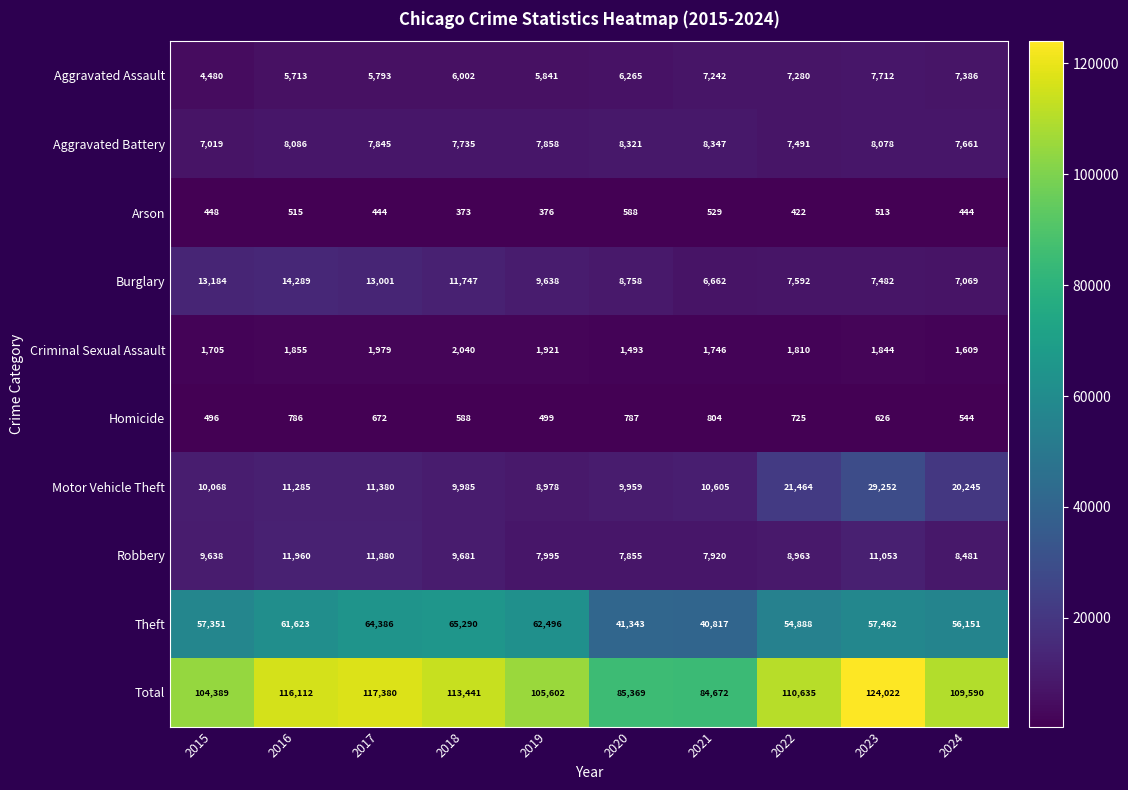

True or false: Aggravated Battery has a value of 3983 at 2017.

False